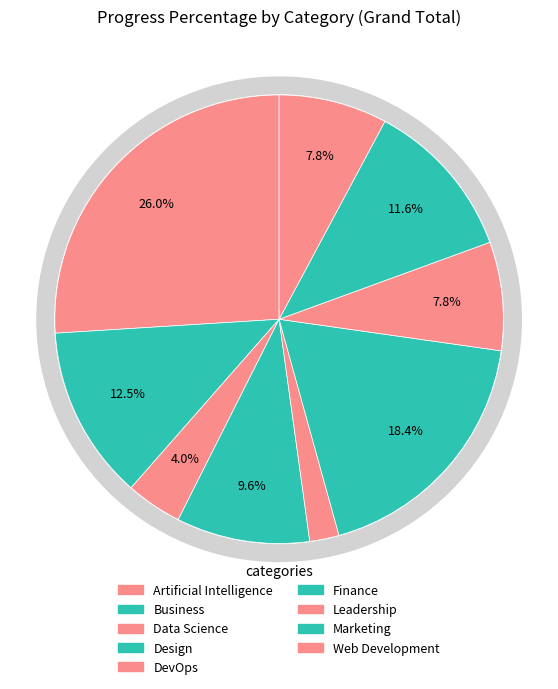

To the nearest percent, what is the average slice percentage?

11%